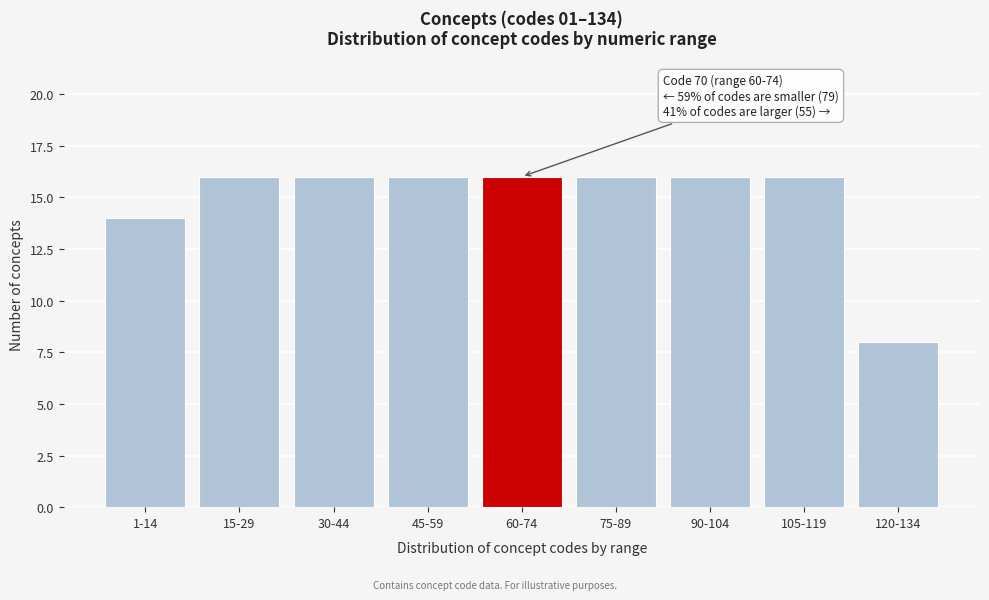

Reading left to right, extract all data points from this chart.

14	16	16	16	16	16	16	16	8